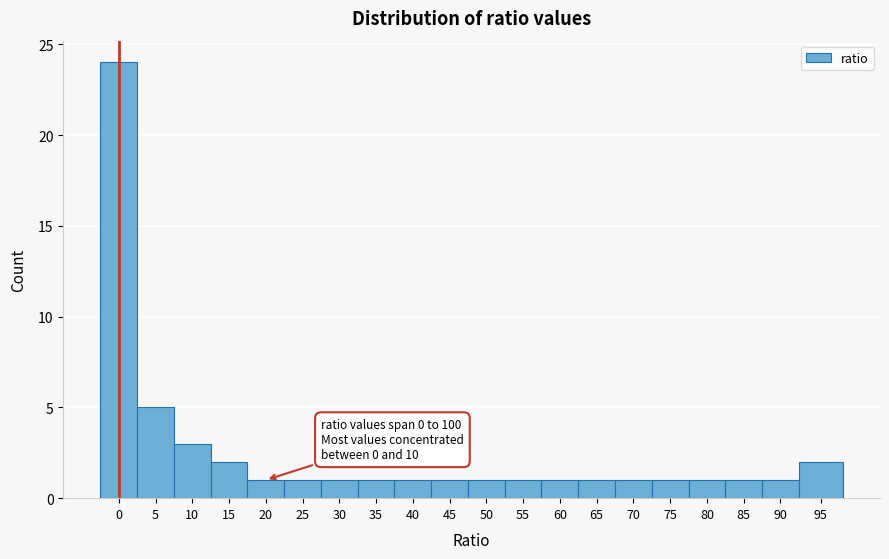

Reading left to right, transcribe all the data shown in this chart.

0=24	5=5	10=3	15=2	20=1	25=1	30=1	35=1	40=1	45=1	50=1	55=1	60=1	65=1	70=1	75=1	80=1	85=1	90=1	95=2